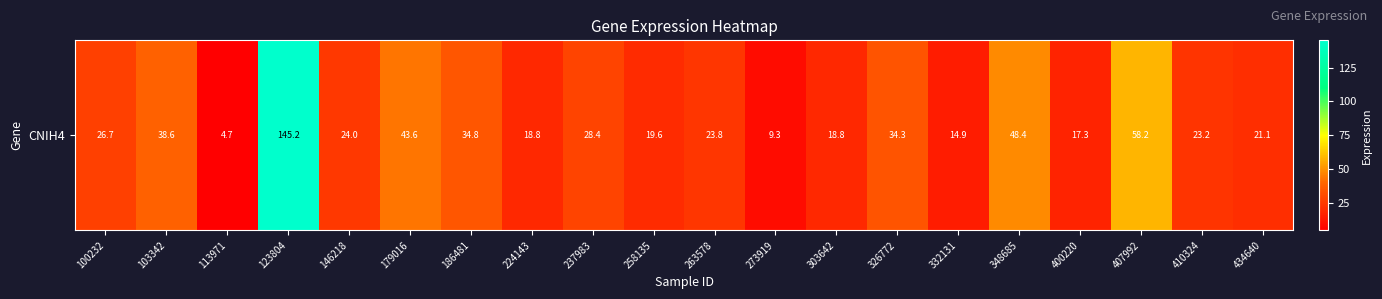

How many values are below 23?

8